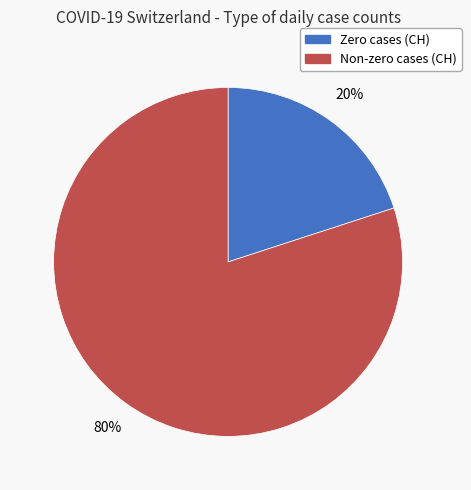

To the nearest percent, what is the average slice percentage?

50%